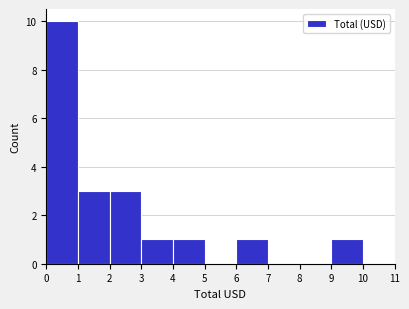

Reading left to right, list every bar in this chart as the range it spans on the x-axis followed by its height. The values are not printed on the chart, so give them approximately, as read against the axis.

0 to 1: 10
1 to 2: 3
2 to 3: 3
3 to 4: 1
4 to 5: 1
5 to 6: 0
6 to 7: 1
7 to 8: 0
8 to 9: 0
9 to 10: 1
10 to 11: 0